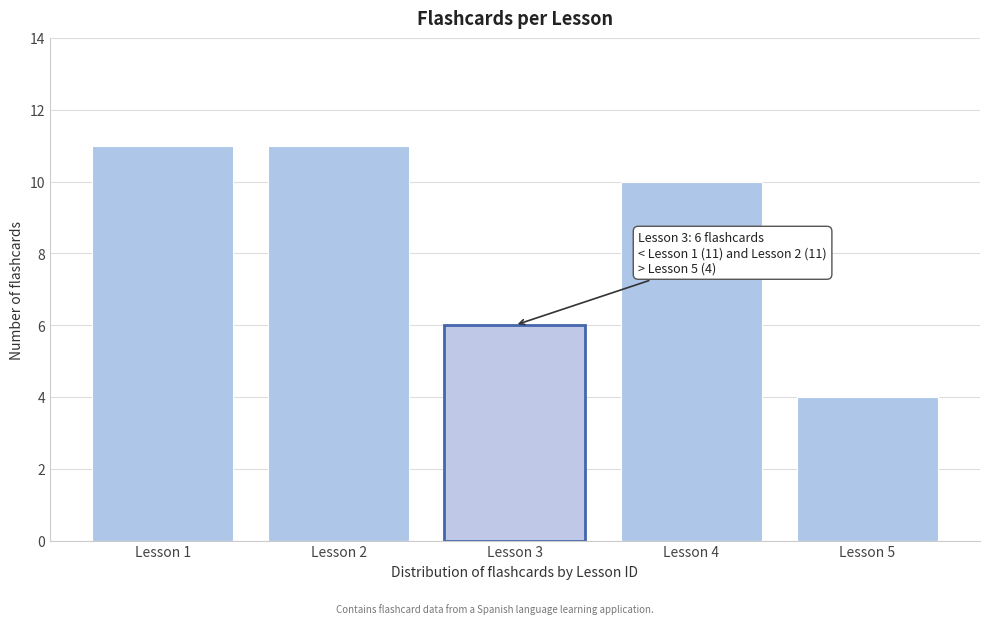

Reading right to left, extract all data points from this chart.

Lesson 5=4	Lesson 4=10	Lesson 3=6	Lesson 2=11	Lesson 1=11